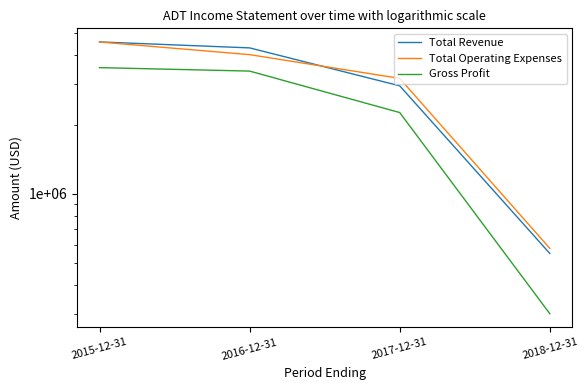

Reading left to right, transcribe all the data shown in this chart.

Total Revenue: 2015-12-31=4581700	2016-12-31=4315500	2017-12-31=2949800	2018-12-31=549300
Total Operating Expenses: 2015-12-31=4578700	2016-12-31=4033100	2017-12-31=3179100	2018-12-31=577800
Gross Profit: 2015-12-31=3540300	2016-12-31=3419800	2017-12-31=2256300	2018-12-31=300200